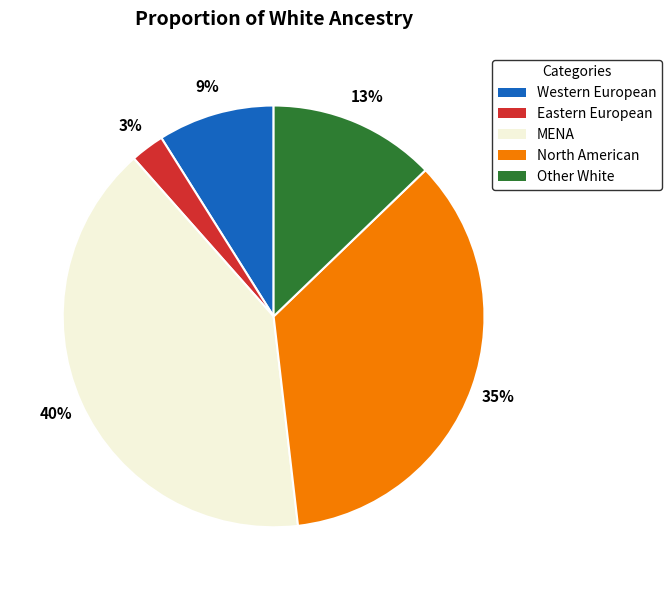

Is there any slice that represents more than half of the pie?

No